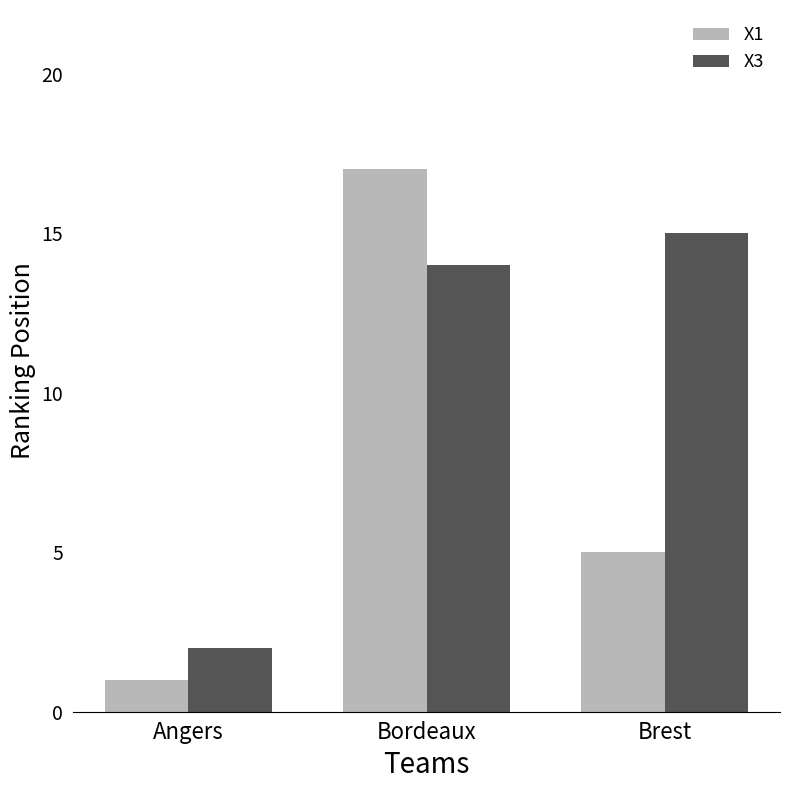

Rank the series by their maximum value, from highest to lowest.

X1, X3